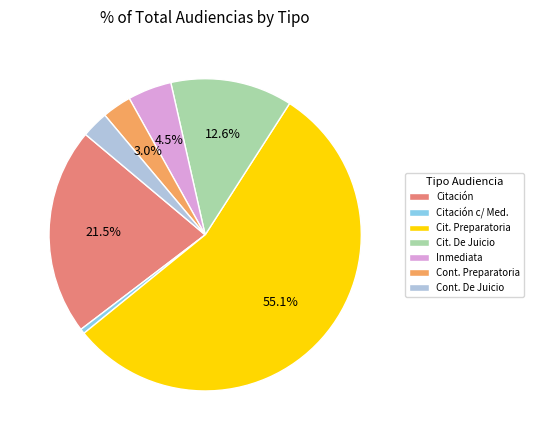

Which slice is the largest?

Cit. Preparatoria